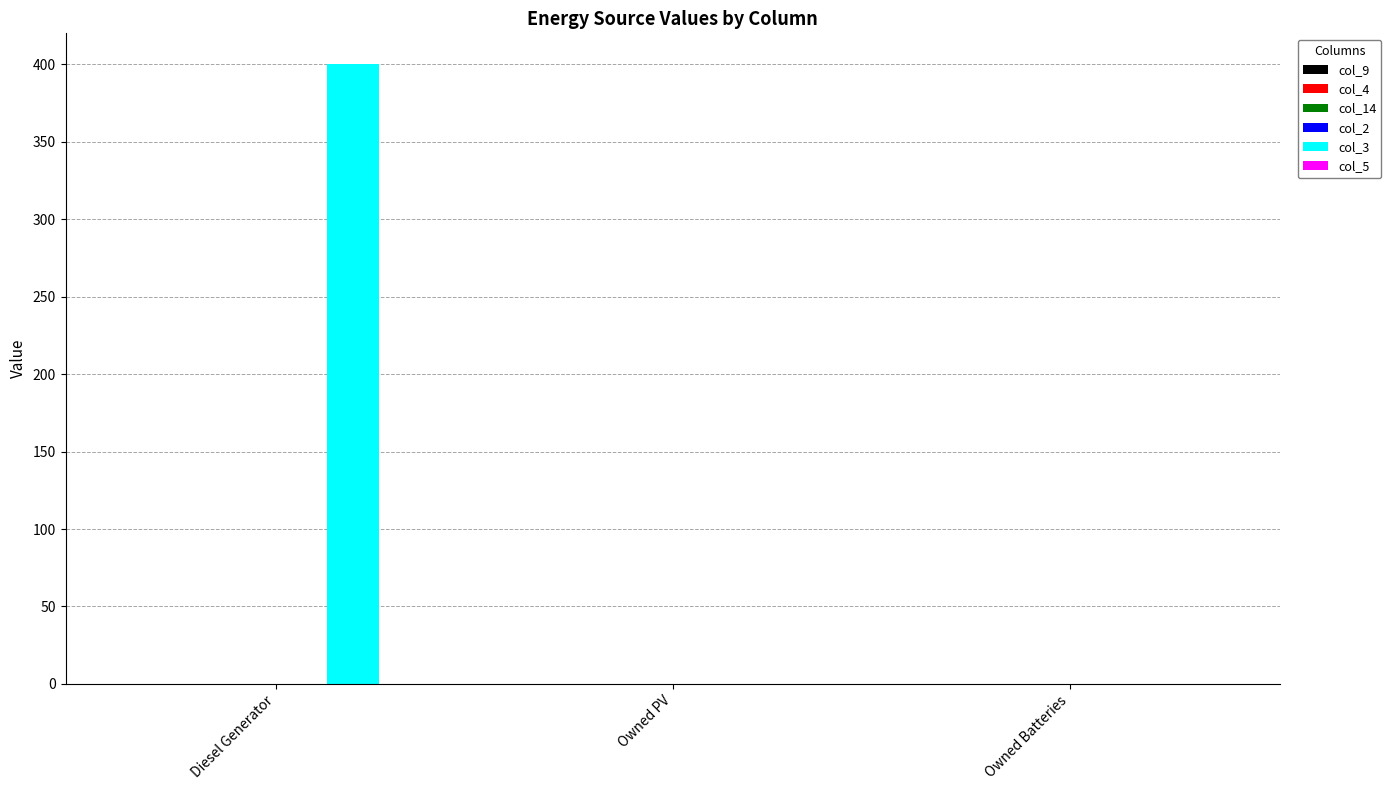

What is the maximum value shown in the chart?

400